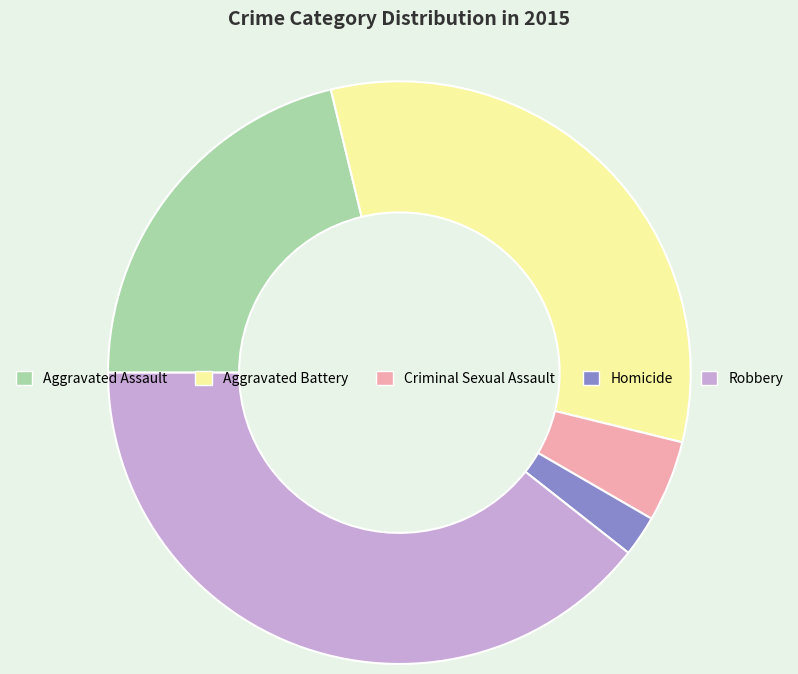

What is the ratio of the value at Aggravated Battery to the value at Robbery?

0.8